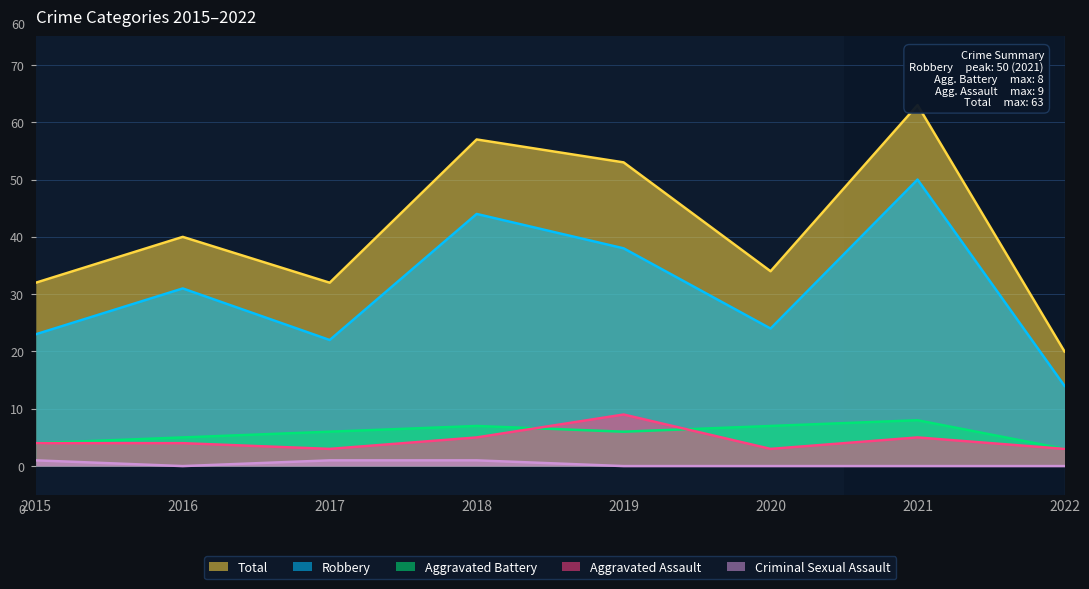

Which category has the highest value across all series?

2021